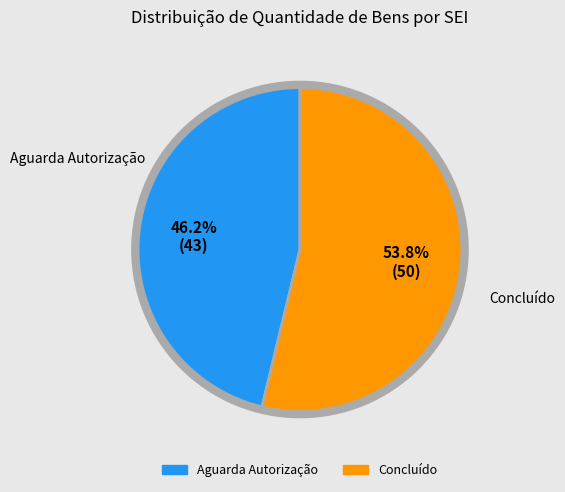

Is there a majority slice in this chart?

Yes